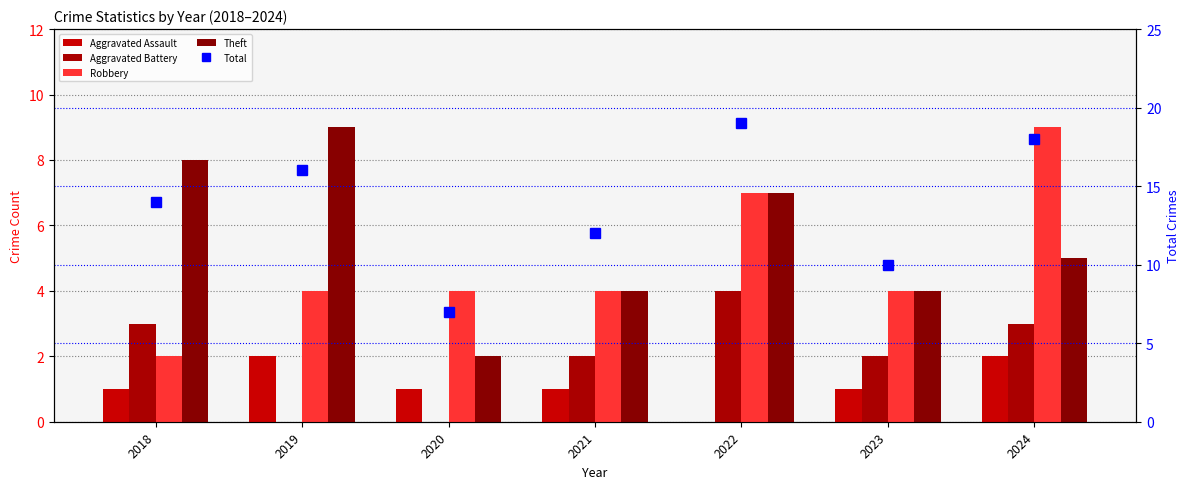

Read the Aggravated Assault value at 2021.

1